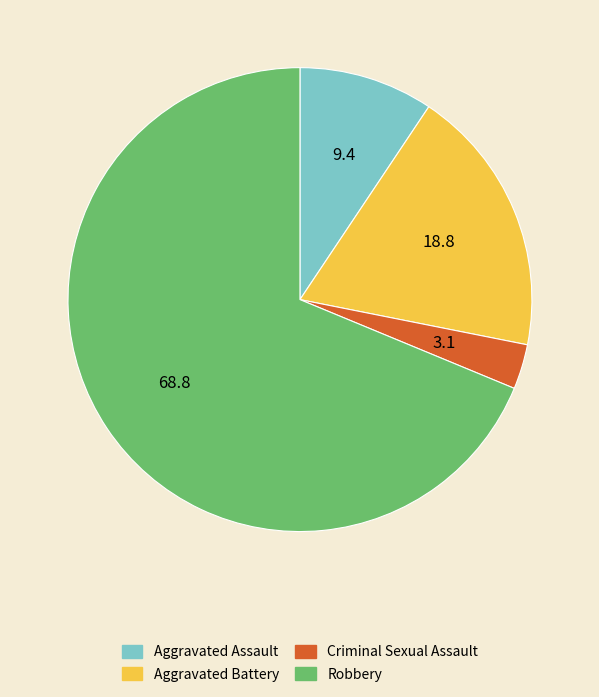

Which category has the smallest portion of the pie?

Criminal Sexual Assault